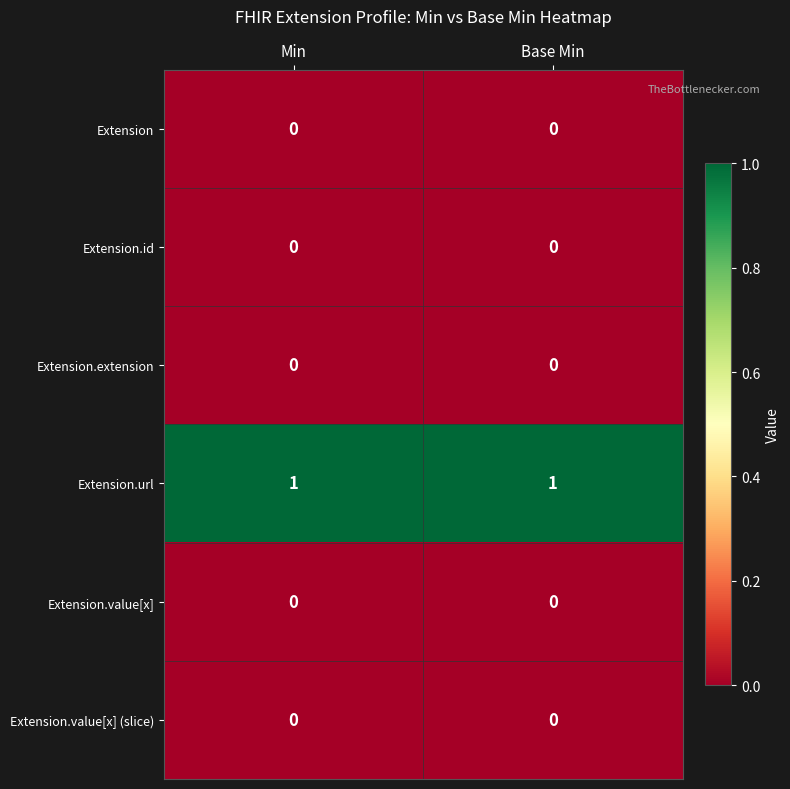

The value of Extension.id at Min is 0. True or false?

True